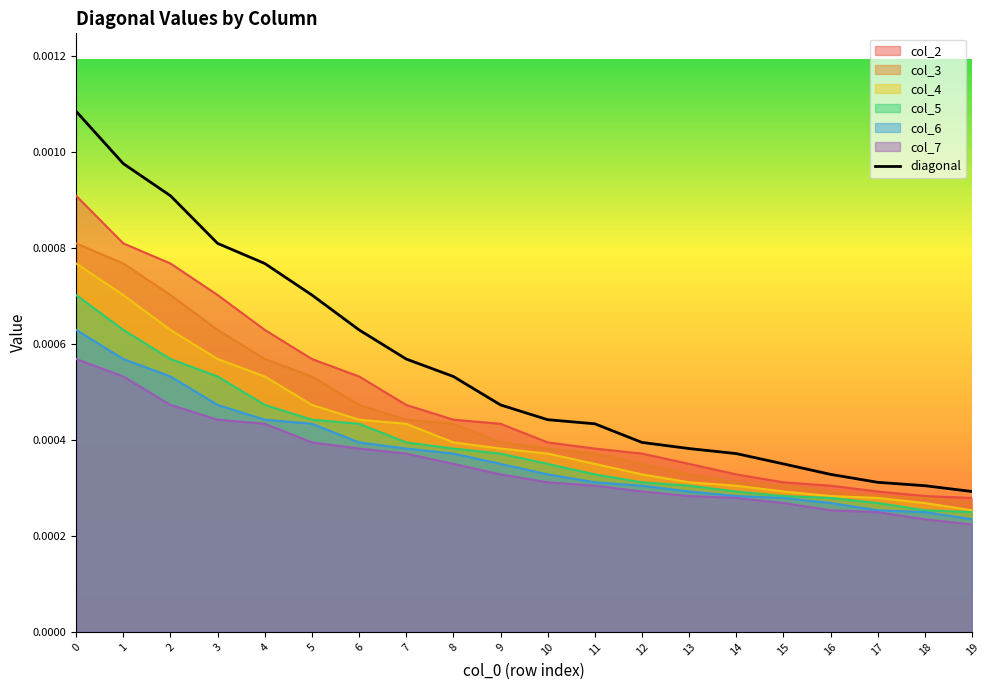

How many categories are shown in the chart?

20